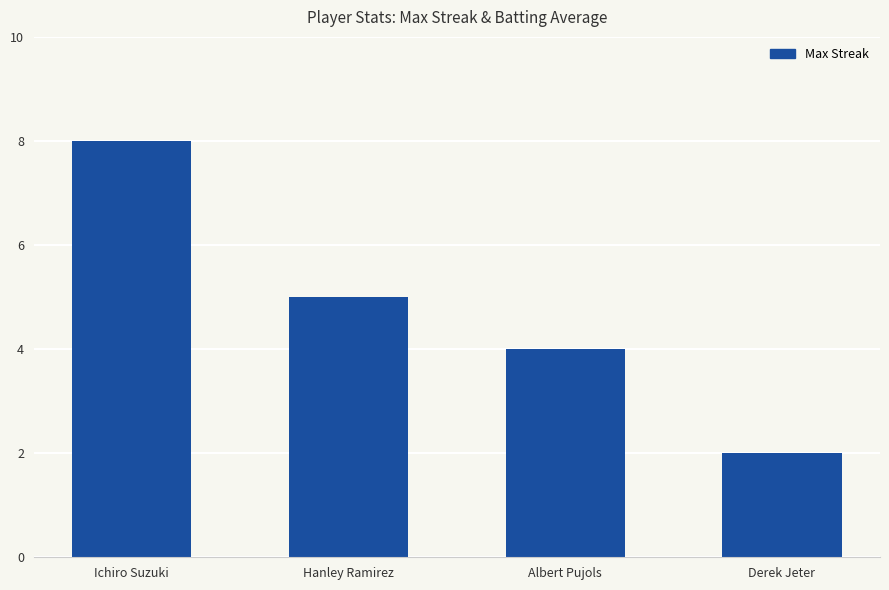

At which category does the chart reach its peak across all series?

Ichiro Suzuki